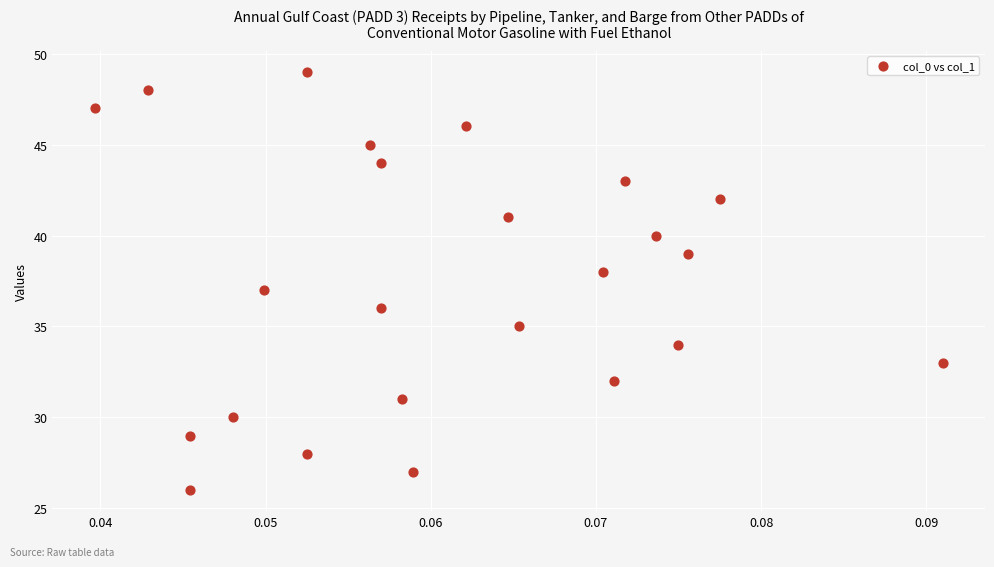

What is the range of Y values (max minus min)?

23